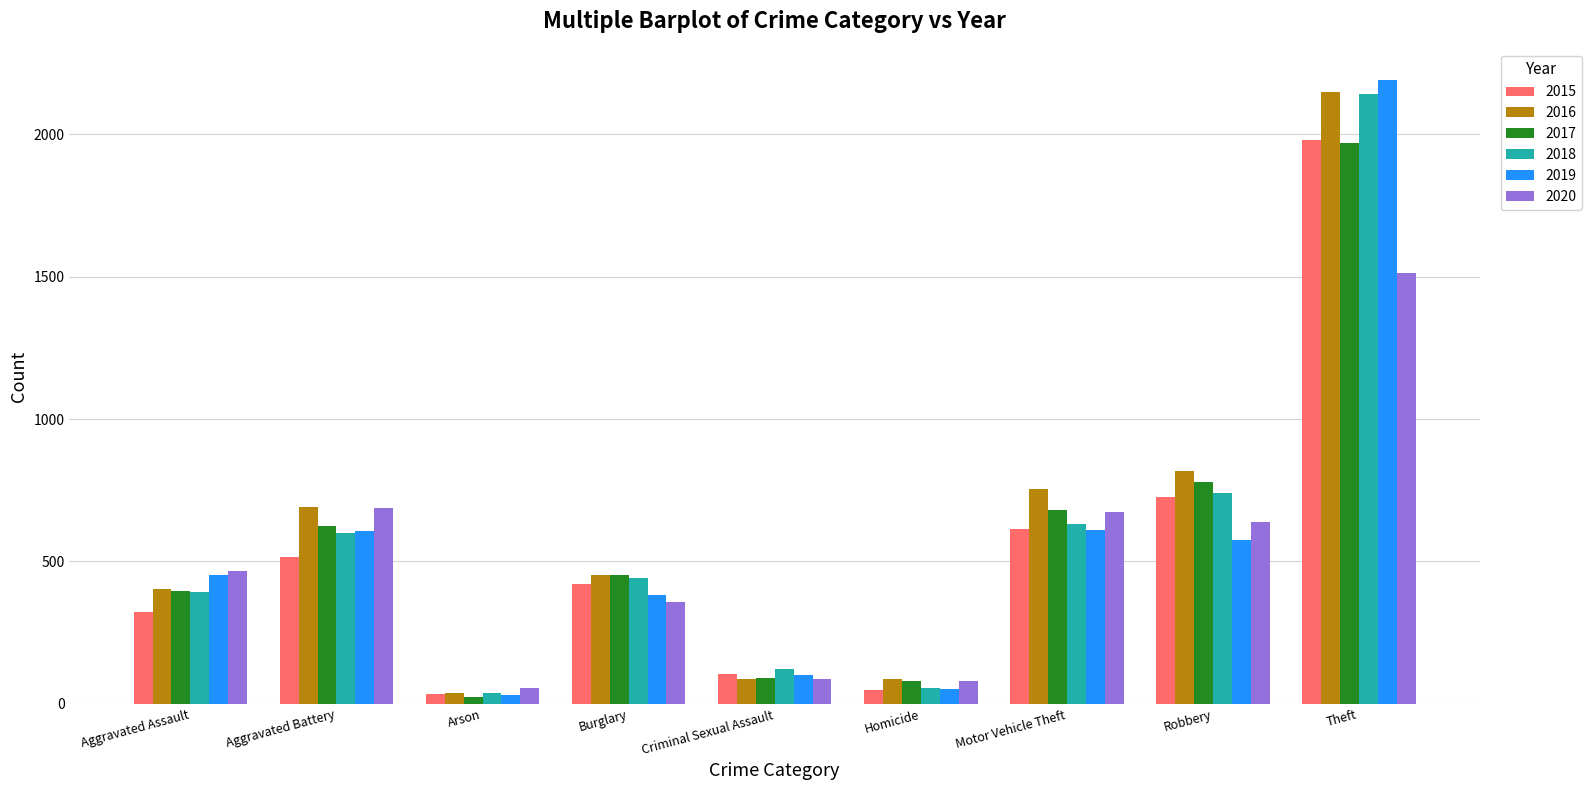

Which series has the widest spread of values?

2019